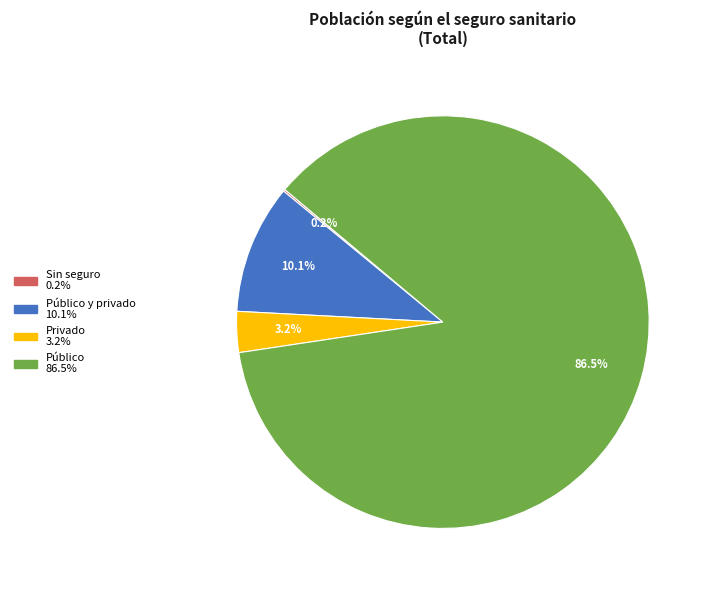

Is there any slice that represents more than half of the pie?

Yes